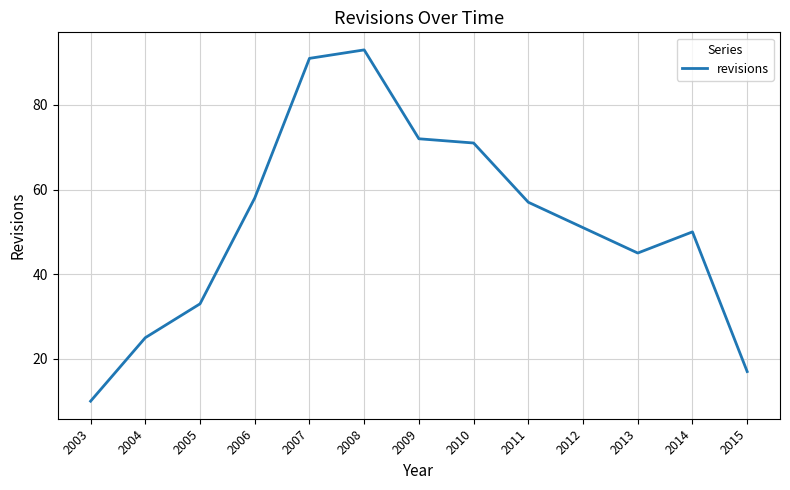

The chart shows a value of 37 at 2007. True or false?

False